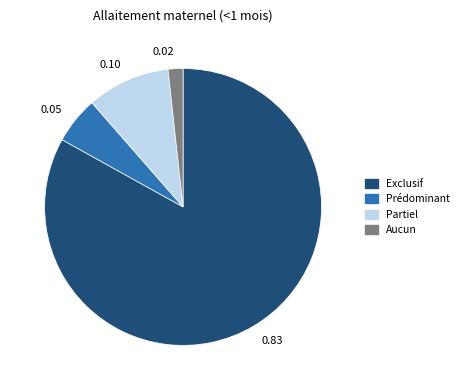

Between 0.05 and 0.02, which is larger?

0.05